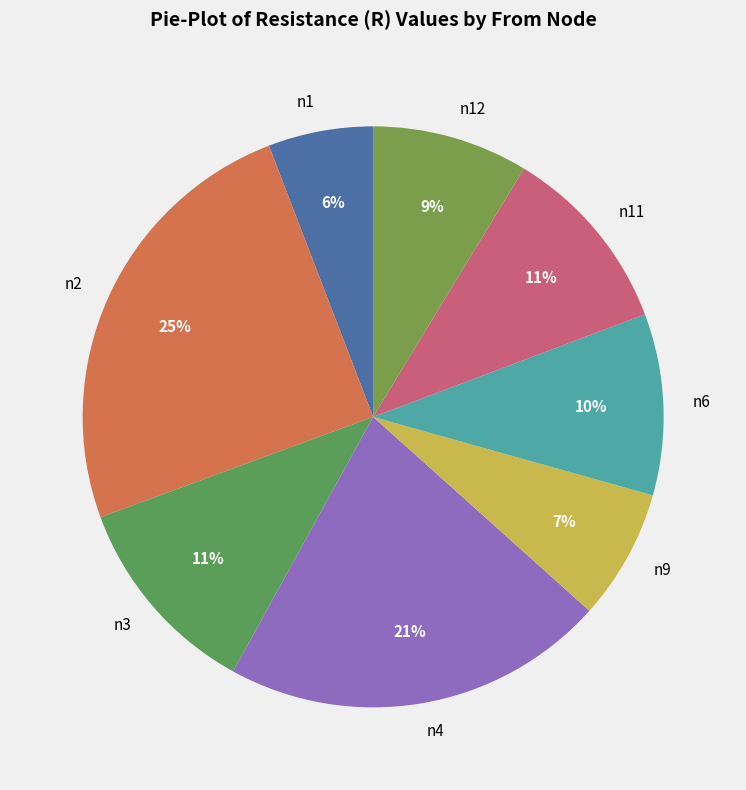

To the nearest percent, what is the combined percentage of n9 and n2?

32%